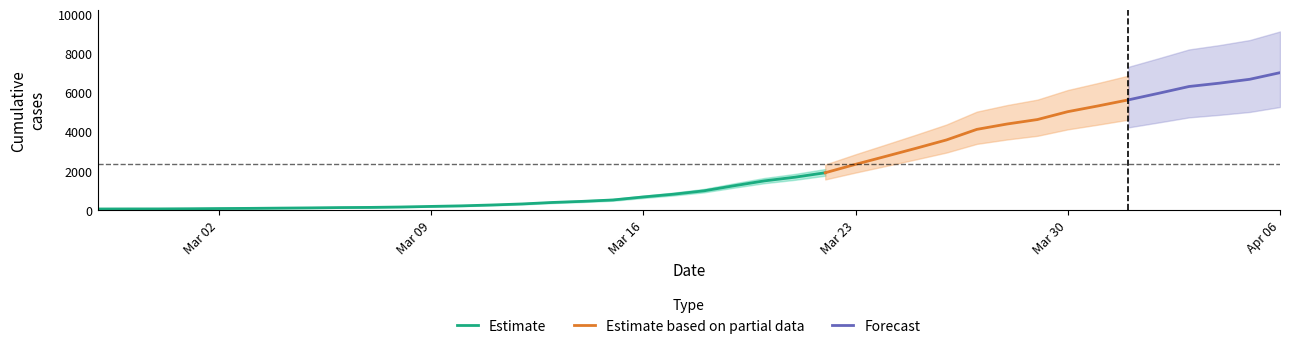

The chart shows a value of 2617 at 2020-03-20. True or false?

False